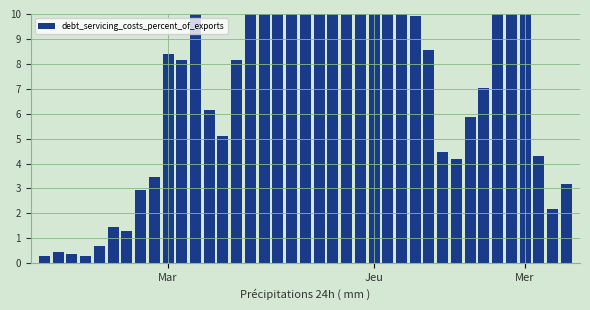

What is the value of the 28th bar from the left?

9.9